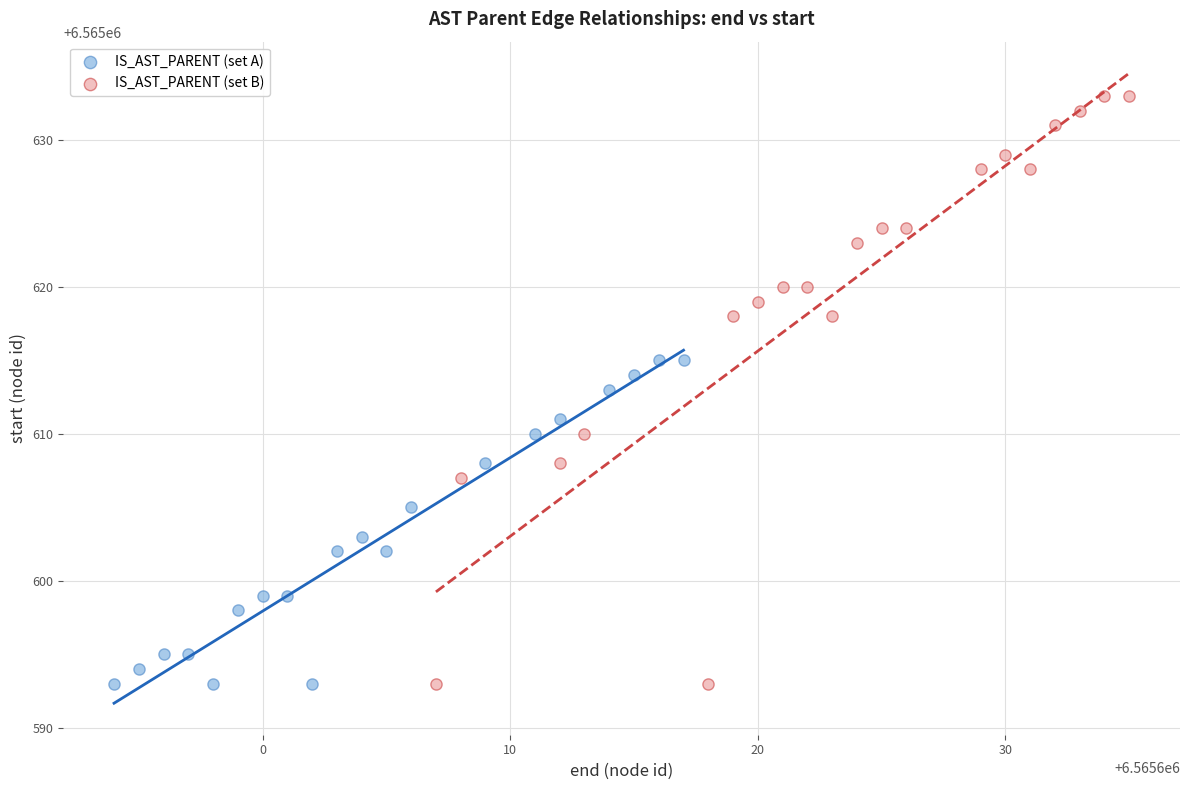

Which series has the largest Y range (max minus min)?

IS_AST_PARENT (set B)